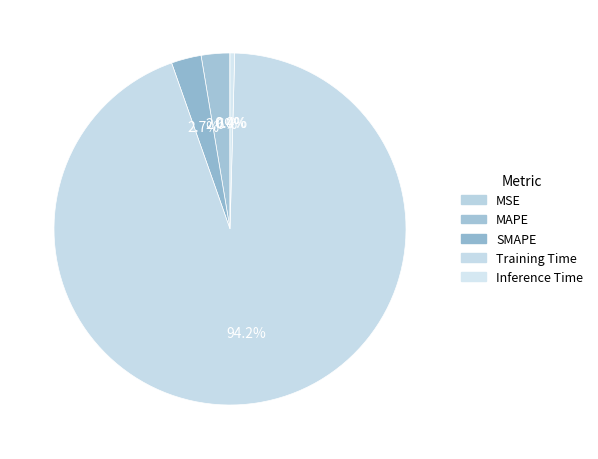

To the nearest percent, what percentage of the pie is Training Time?

94%